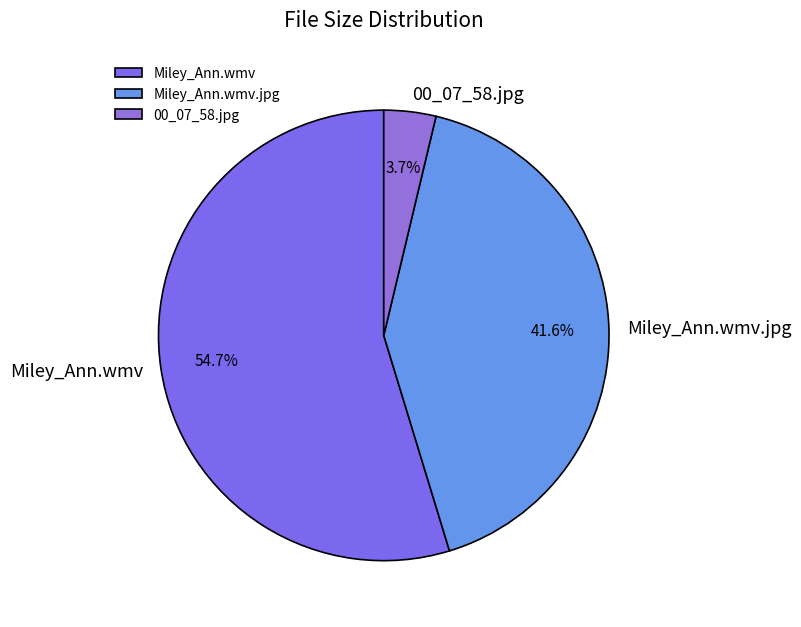

True or false: Miley_Ann.wmv.jpg accounts for 42% of the total.

True